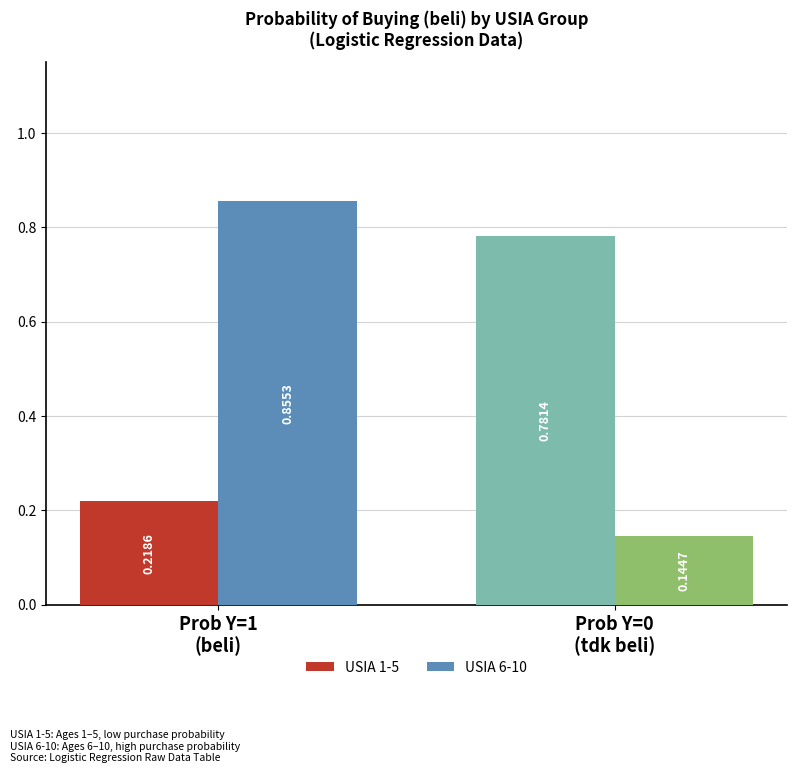

How many distinct data groups are displayed?

2